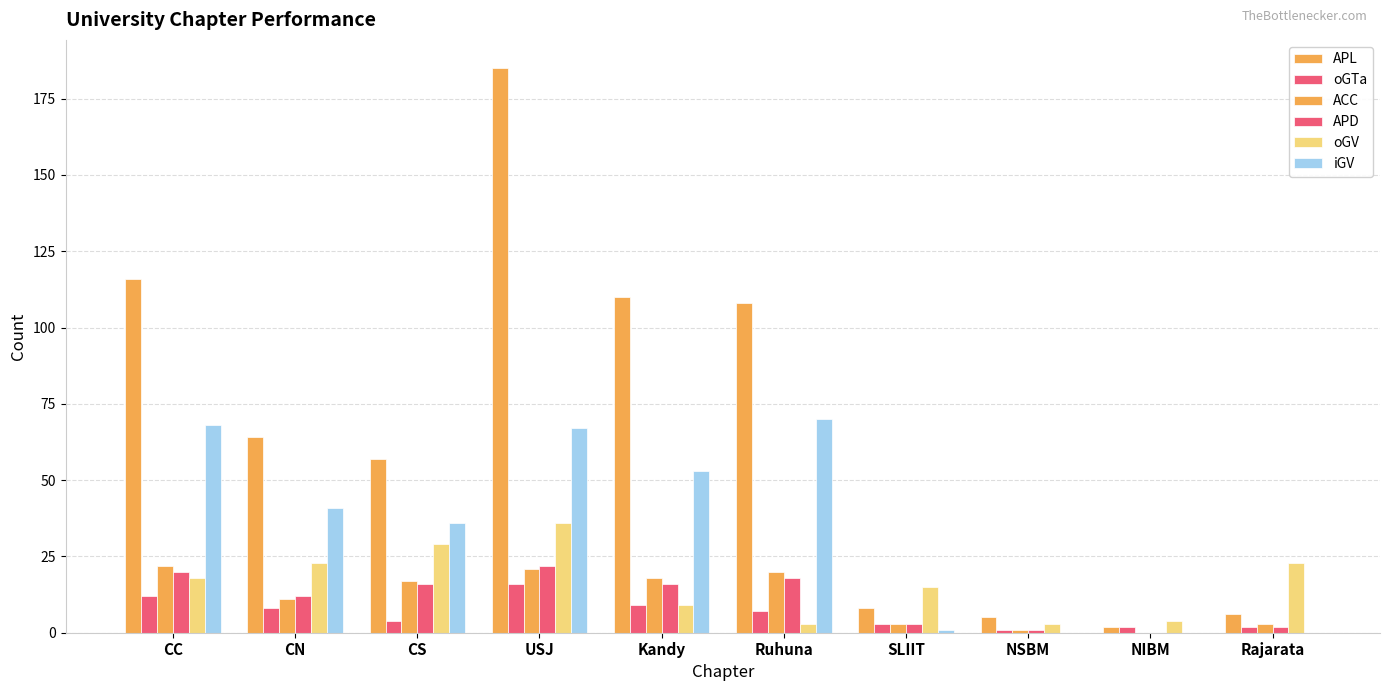

Does the chart contain stacked bars?

No